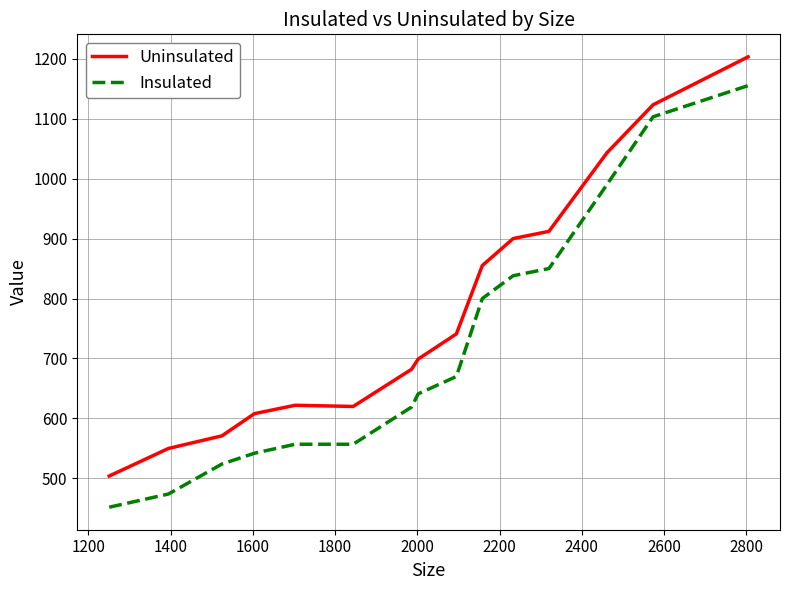

True or false: Insulated and Uninsulated intersect in this chart.

False